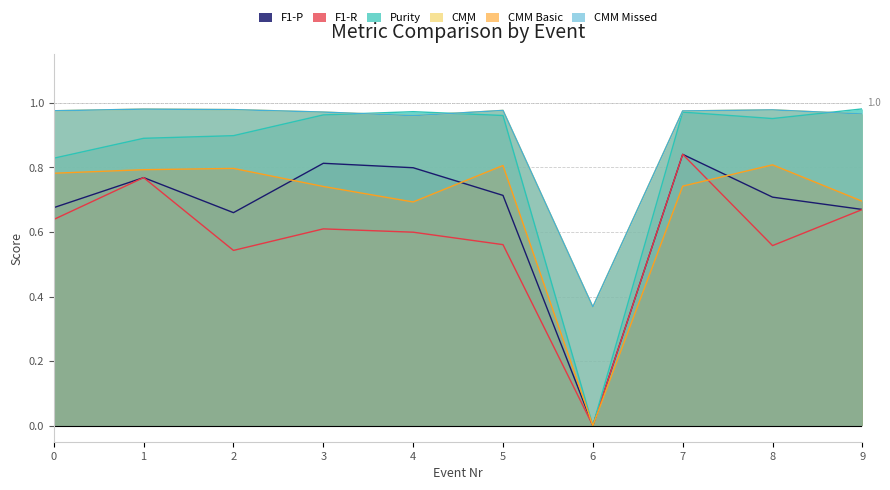

At which category does the chart reach its peak across all series?

9